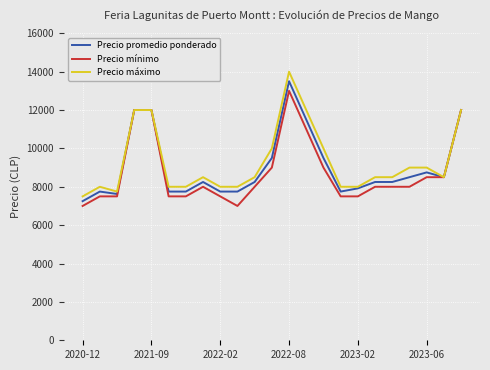

How many lines are shown in the chart?

3